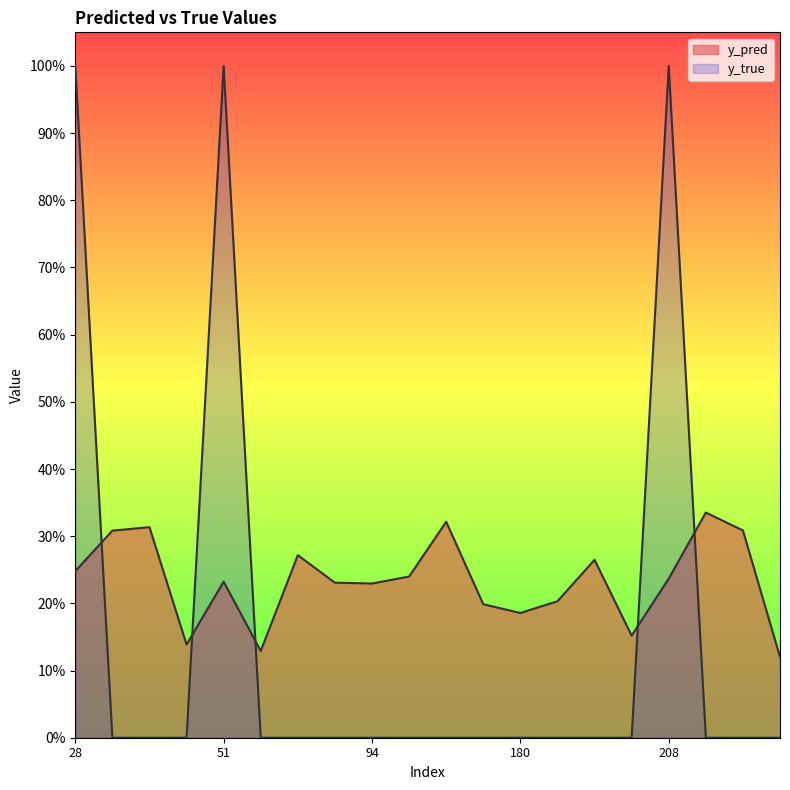

Reading left to right, extract all data points from this chart.

y_pred: 0.2	0.3	0.3	0.1	0.2	0.1	0.3	0.2	0.2	0.2	0.3	0.2	0.2	0.2	0.3	0.2	0.2	0.3	0.3	0.1
y_true: 1.0	0.0	0.0	0.0	1.0	0.0	0.0	0.0	0.0	0.0	0.0	0.0	0.0	0.0	0.0	0.0	1.0	0.0	0.0	0.0